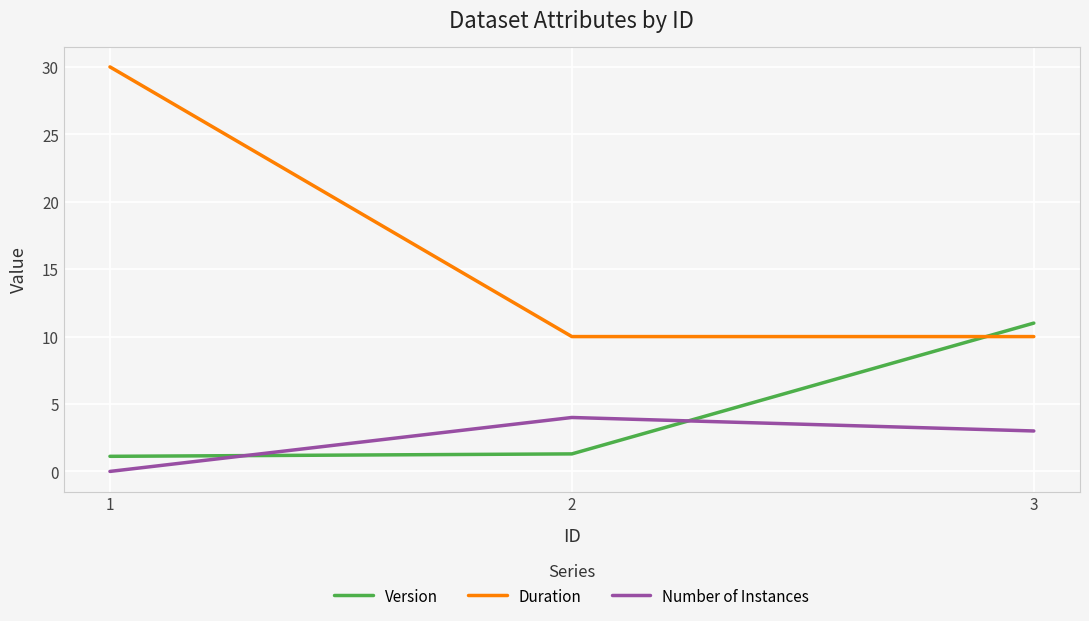

What is the sum of the Duration values at 2 and 3?

20.0